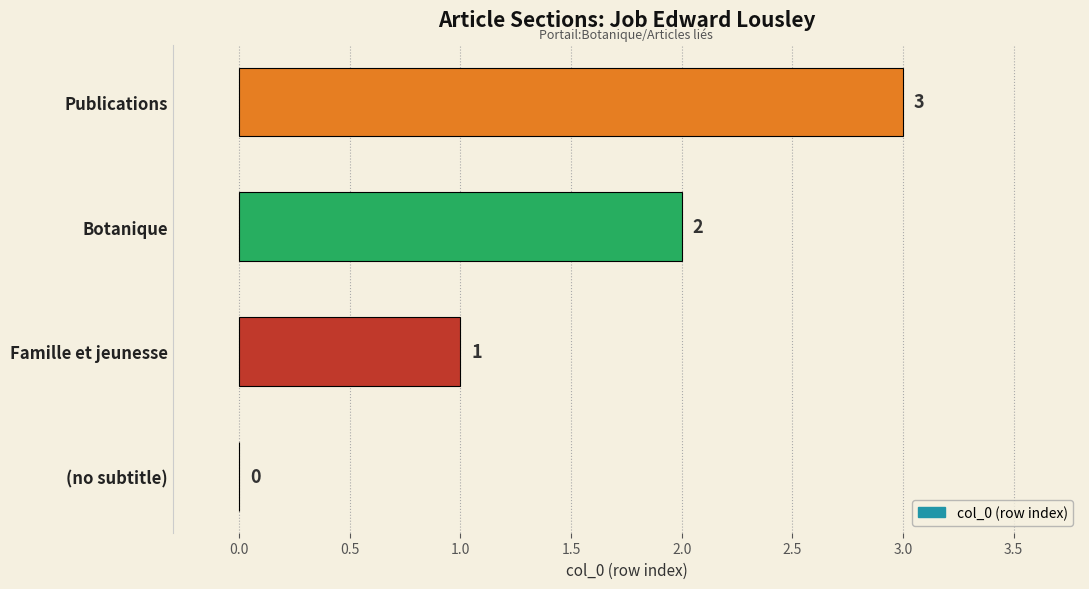

What is the sum of all values?

6